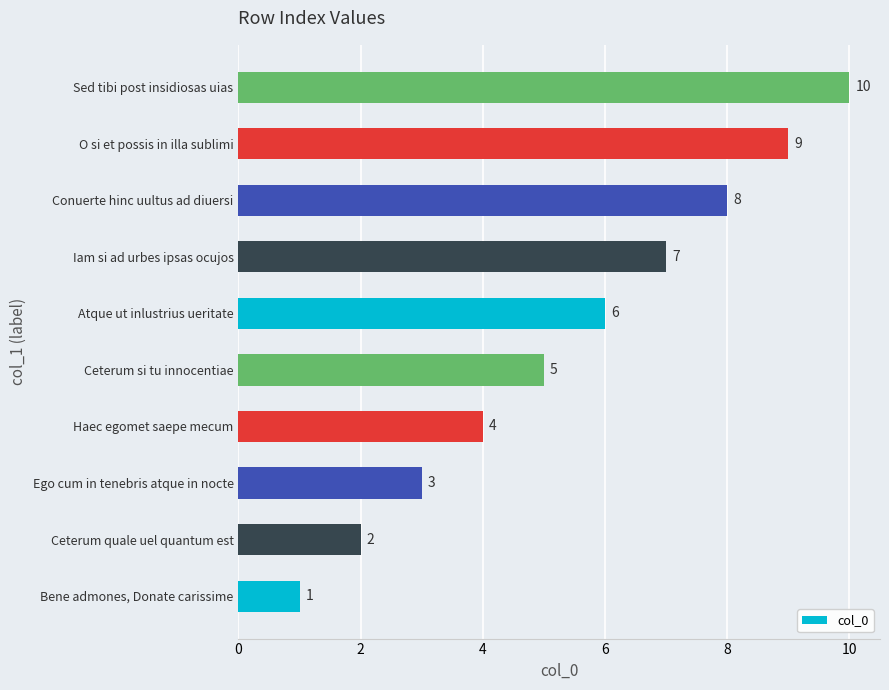

Read the value at Ego cum in tenebris atque in nocte.

3